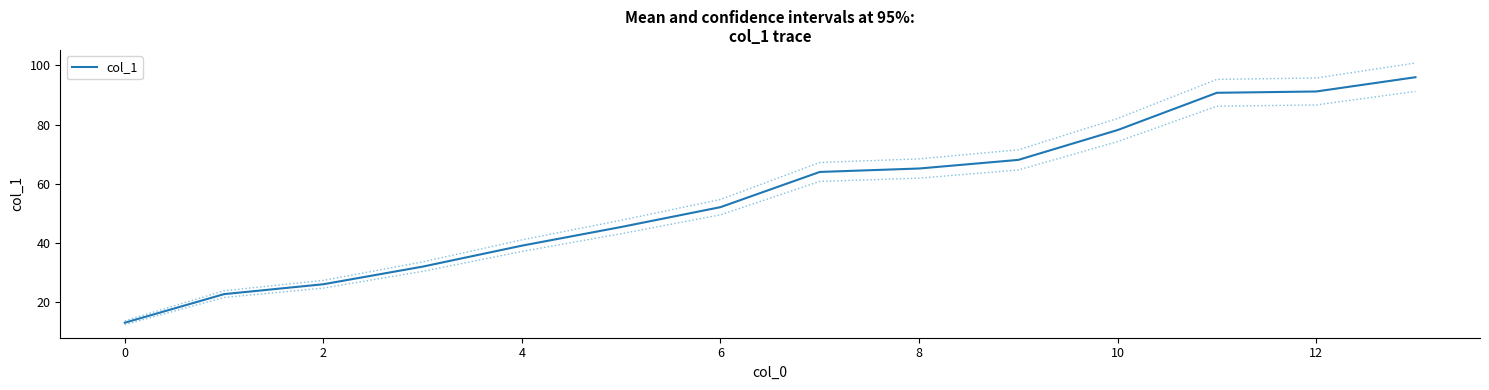

What is the highest value of the col_1 series?

96.0